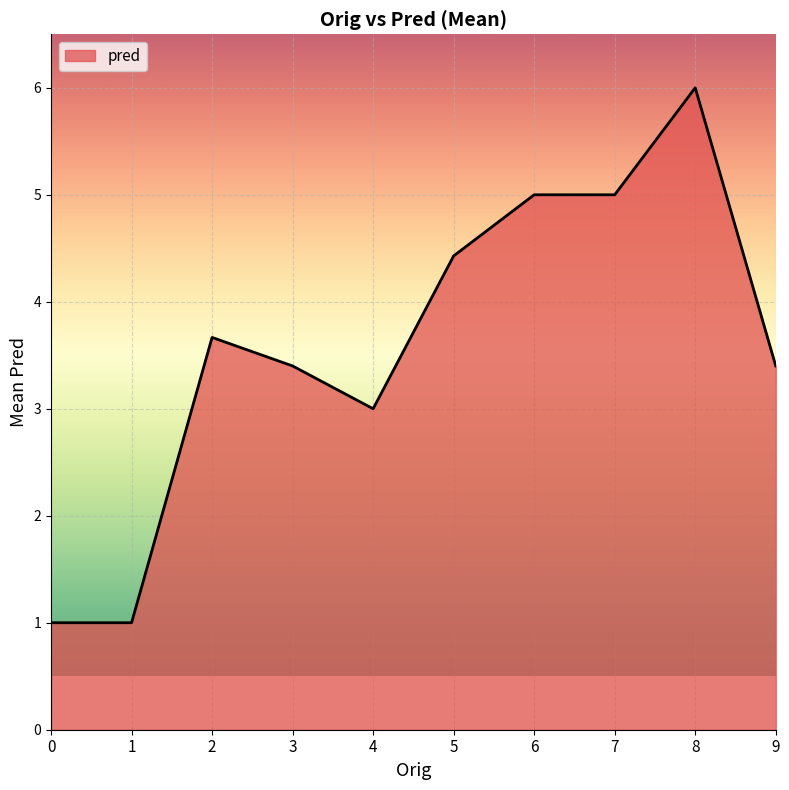

What is the average value?

3.6